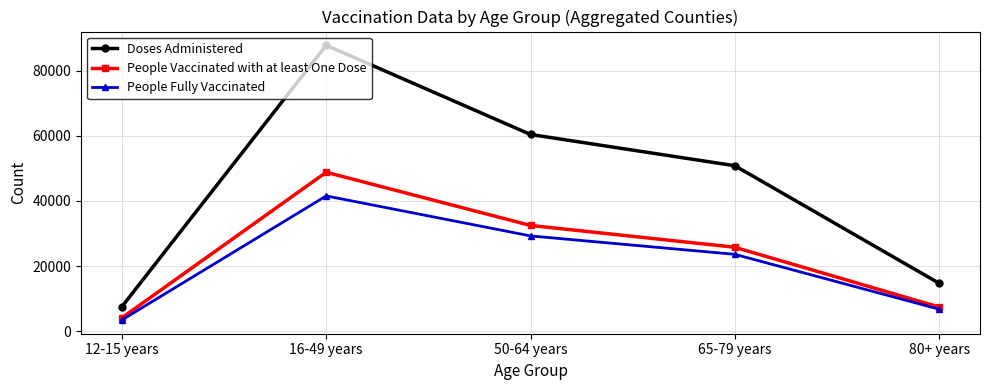

Reading left to right, list all the values displayed in this chart.

Doses Administered: 12-15 years=7540	16-49 years=87838	50-64 years=60431	65-79 years=50833	80+ years=14712
People Vaccinated with at least One Dose: 12-15 years=4101	16-49 years=48828	50-64 years=32484	65-79 years=25780	80+ years=7406
People Fully Vaccinated: 12-15 years=3436	16-49 years=41559	50-64 years=29265	65-79 years=23610	80+ years=6747